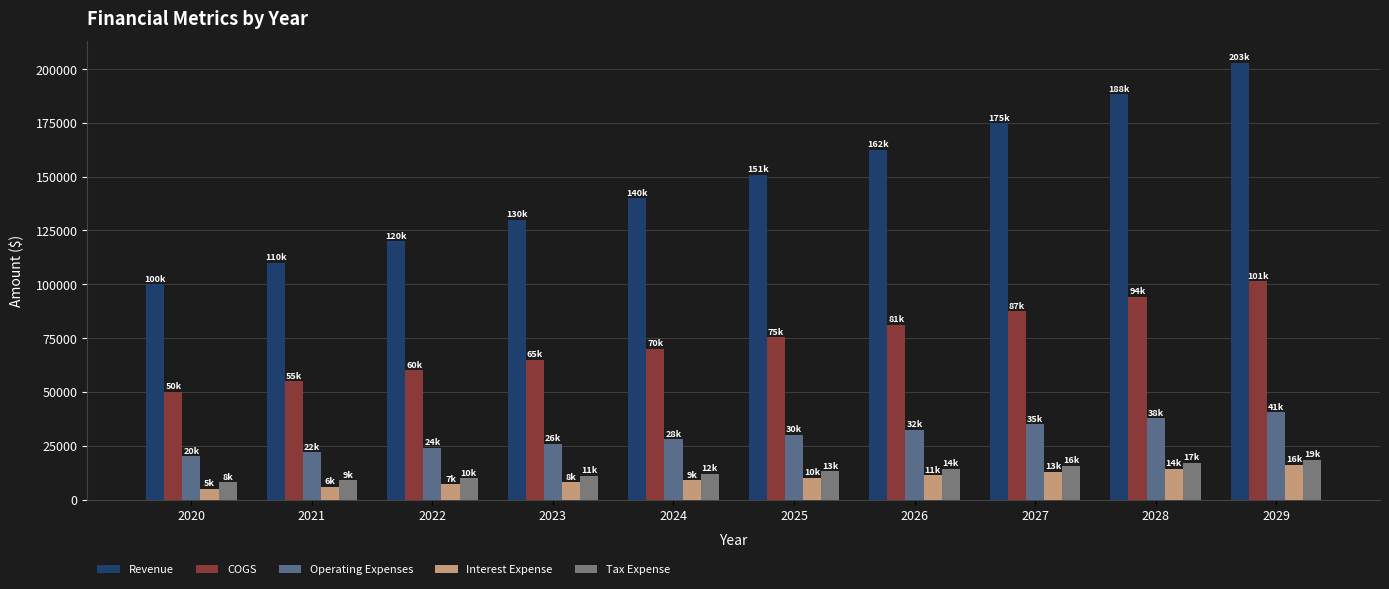

Is it true that Revenue equals 120000.0 at 2022?

True